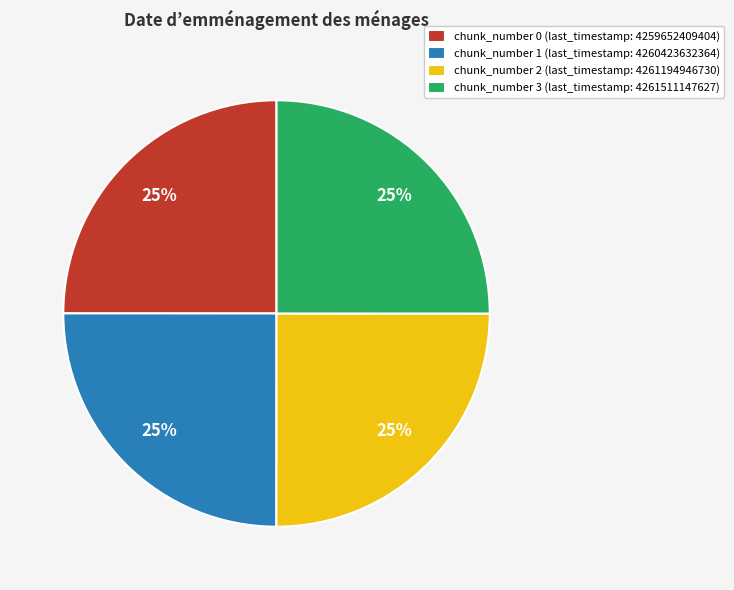

To the nearest percent, what is the average slice percentage?

25%